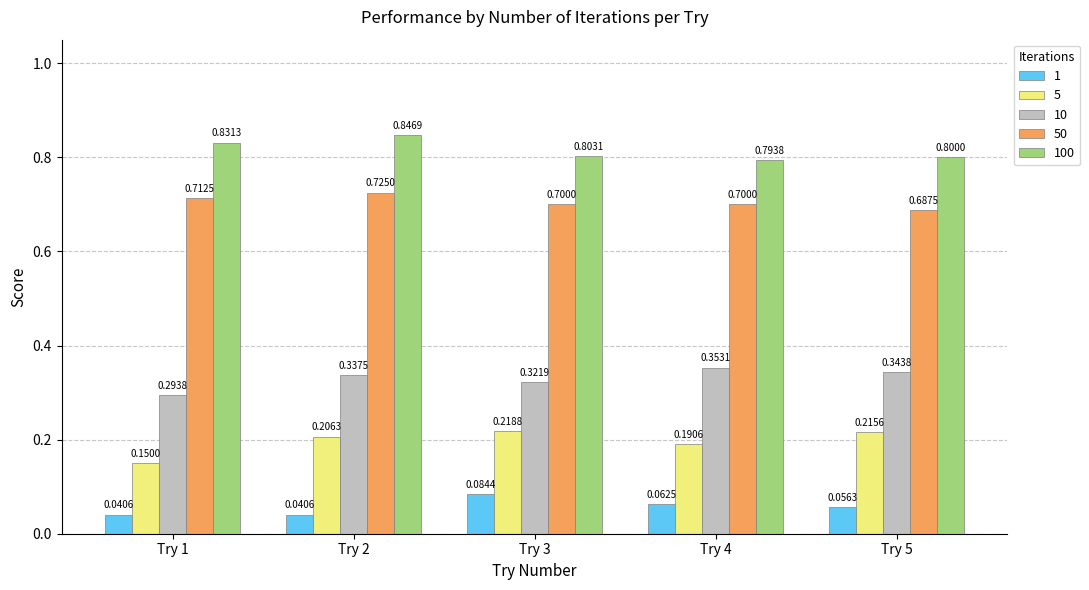

At how many categories does at least one series exceed 0?

5